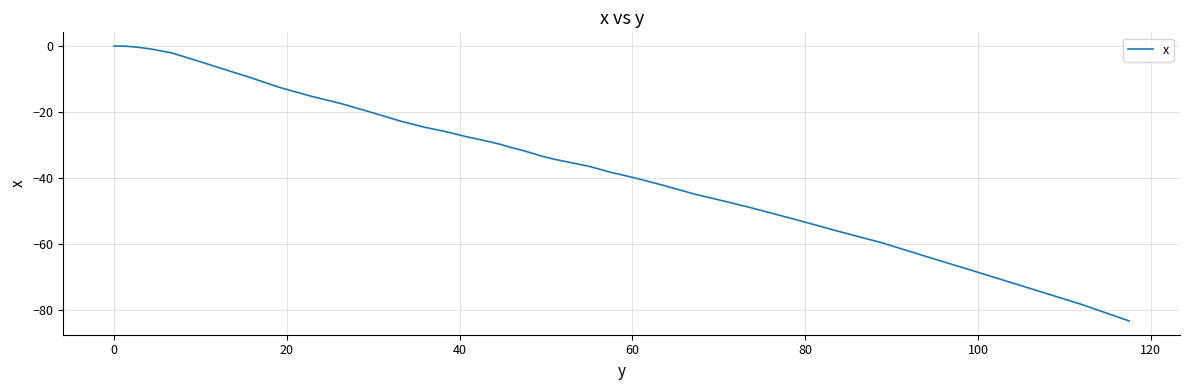

How many lines are shown in the chart?

1